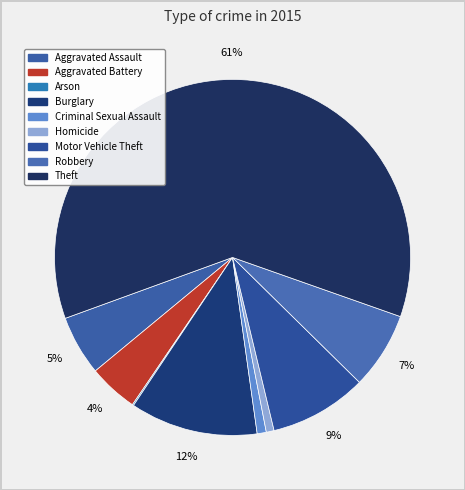

Rank the categories by value from highest to lowest.

Theft, Burglary, Motor Vehicle Theft, Robbery, Aggravated Assault, Aggravated Battery, Criminal Sexual Assault, Homicide, Arson